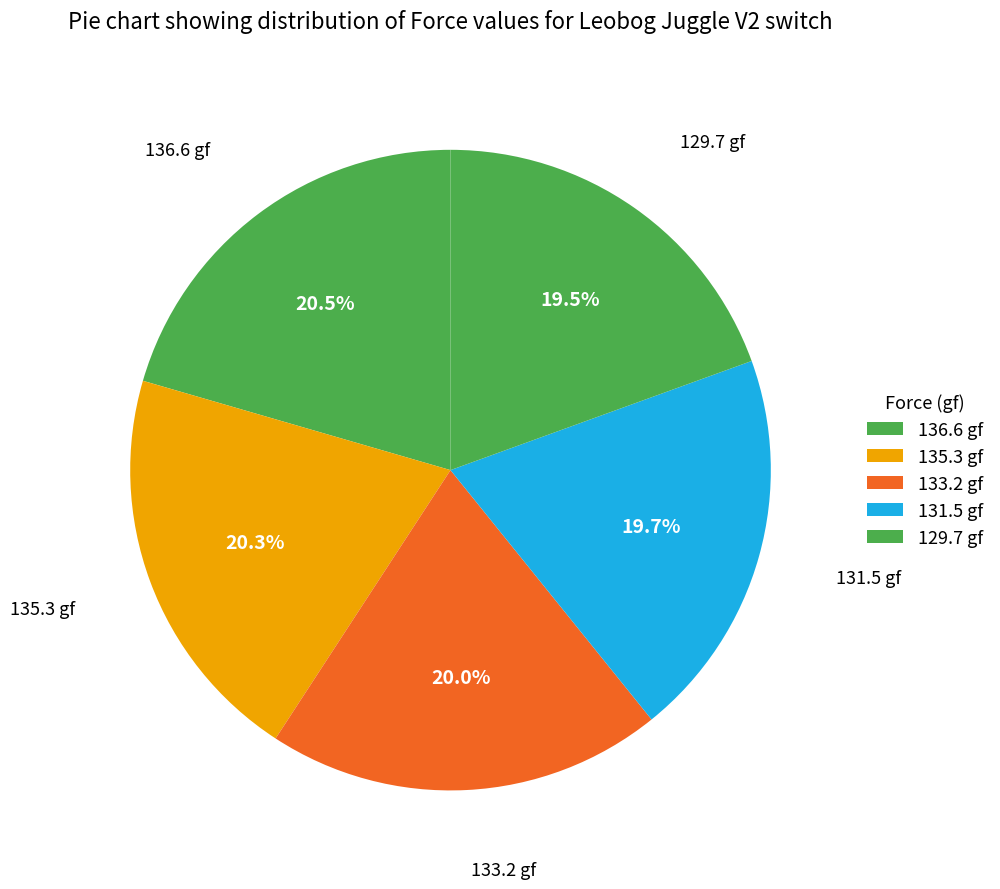

Is there a majority slice in this chart?

No